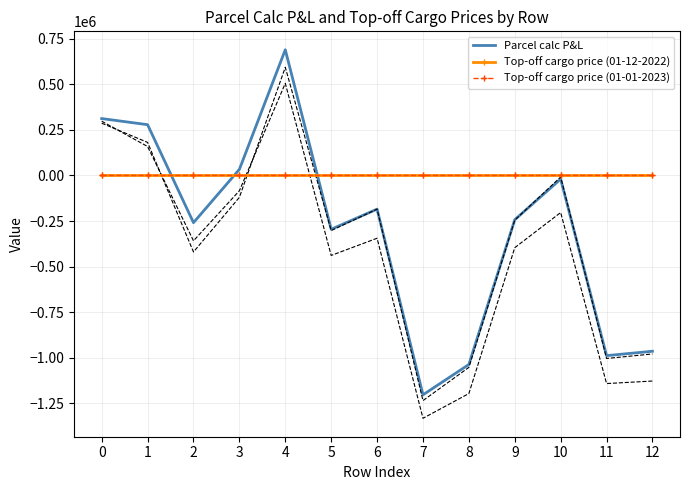

How many data points in Parcel calc P&L are above -242575?

6